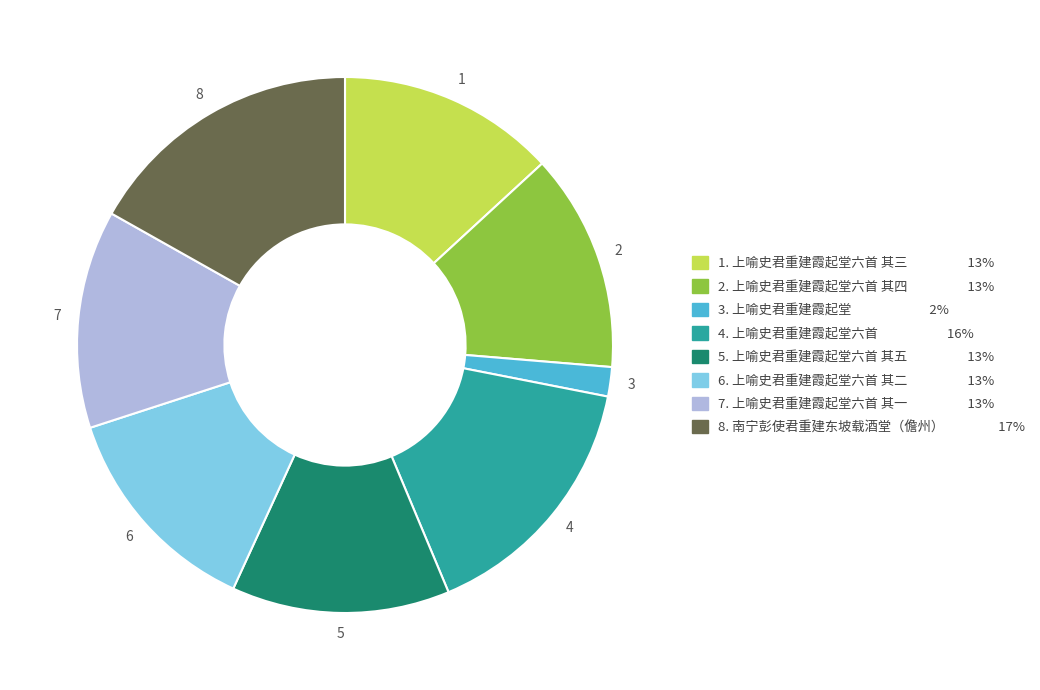

Is there any slice that represents more than half of the pie?

No